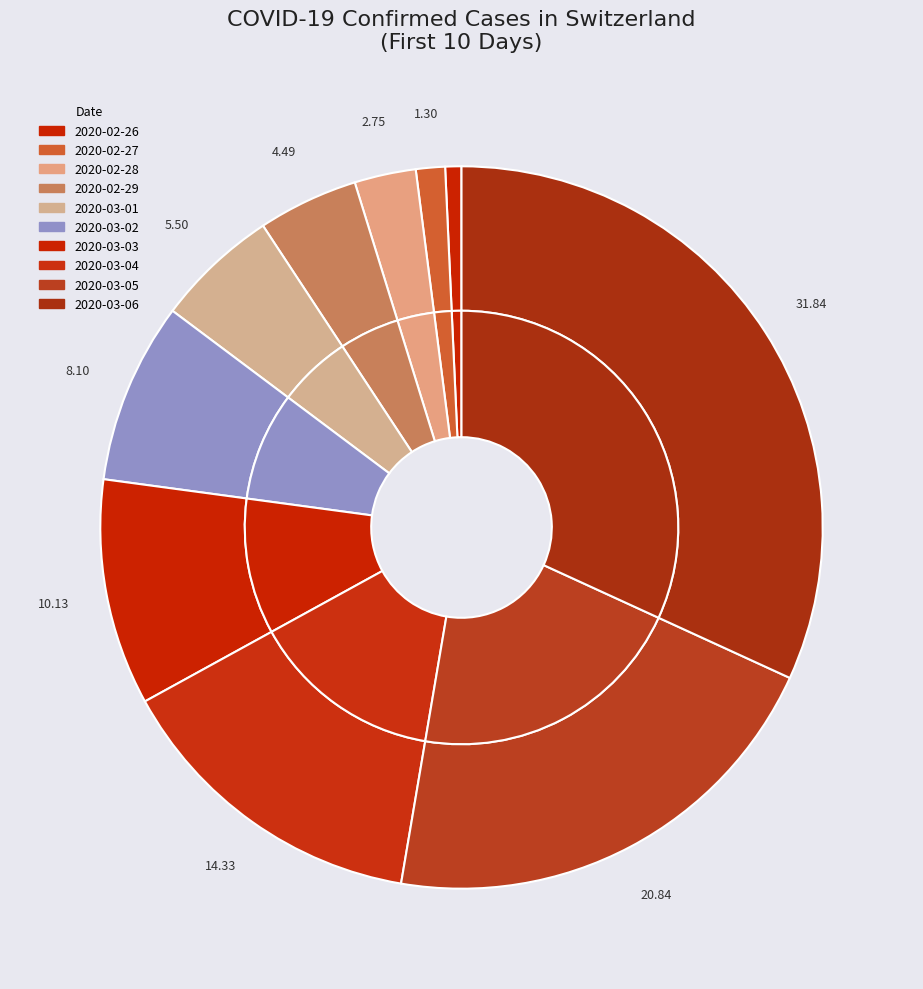

What is the largest slice in the pie chart?

2020-03-06